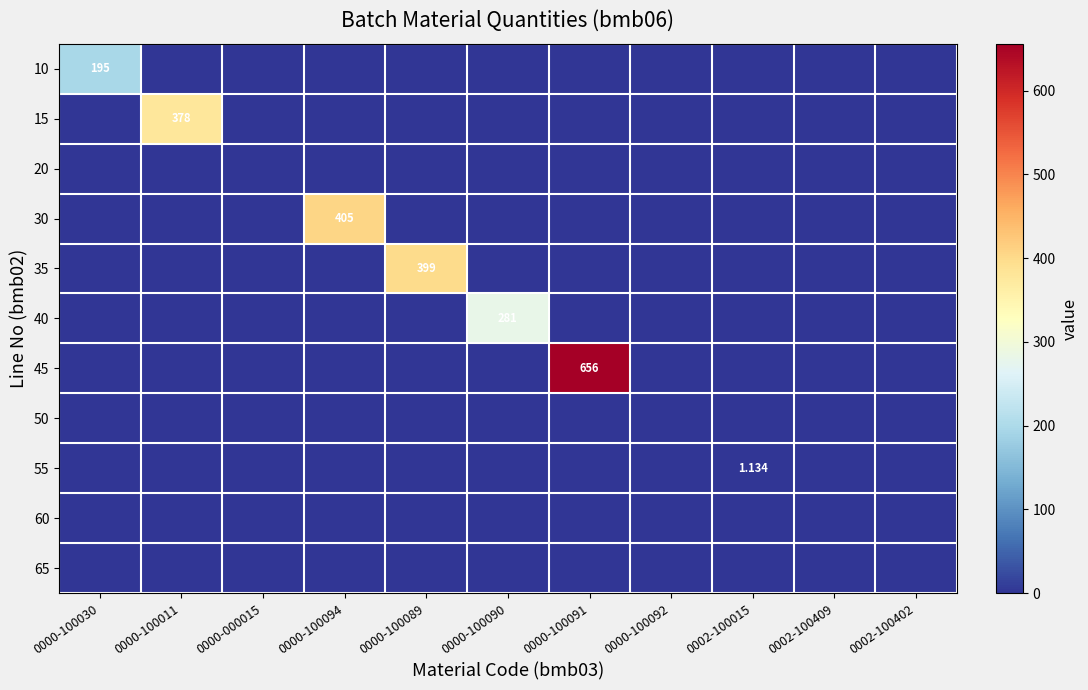

At which label is 60 closest to 0?

0000-100030